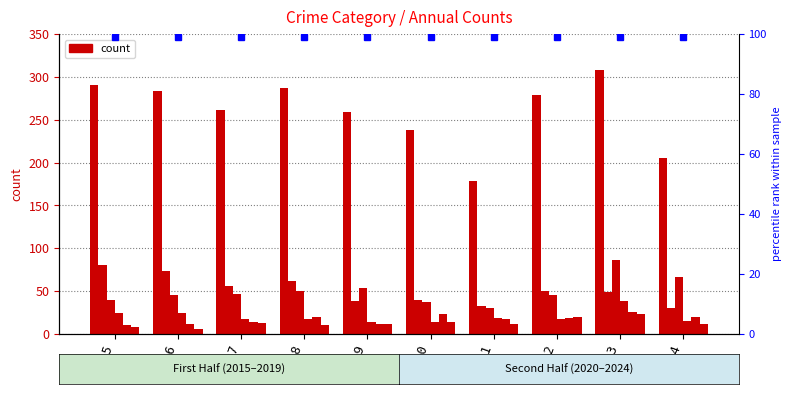

What is the sum of the Aggravated Assault values at 2018 and 2019?

32